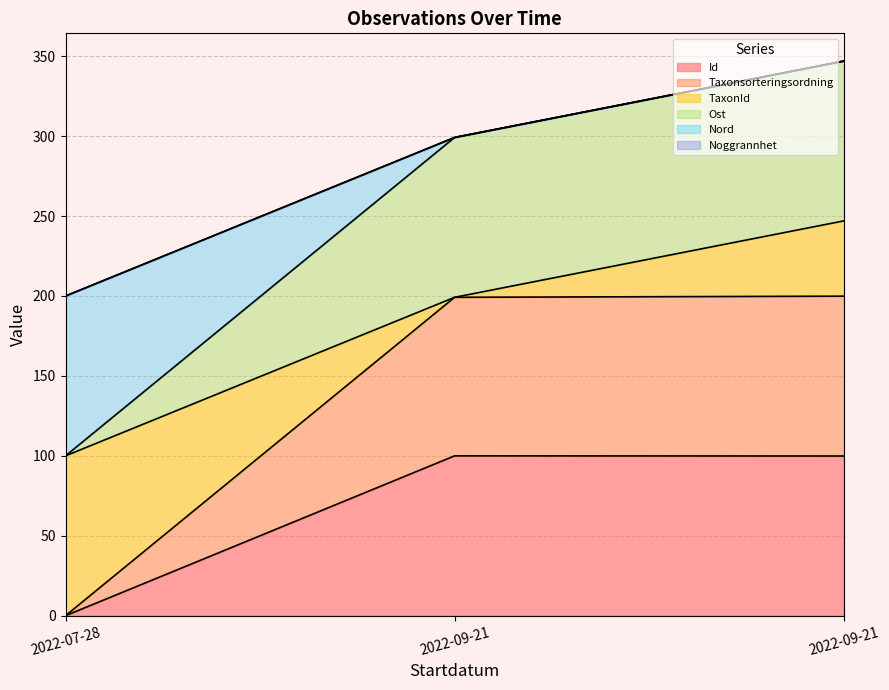

Which series has the largest range (max minus min)?

Ost